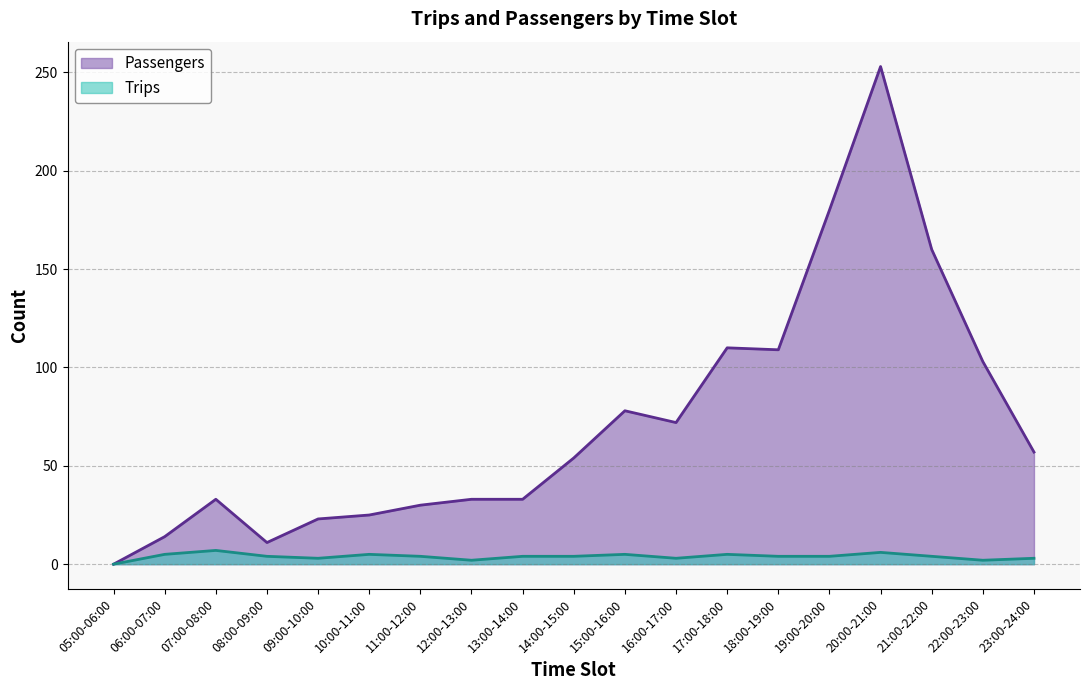

True or false: Passengers has more than 2 points higher than both neighbors.

True